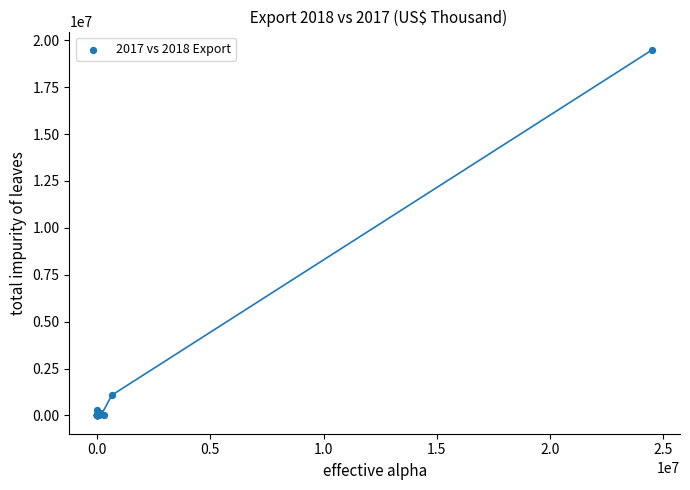

What Y value in the scatter plot is closest to 9743533?

1079684.3